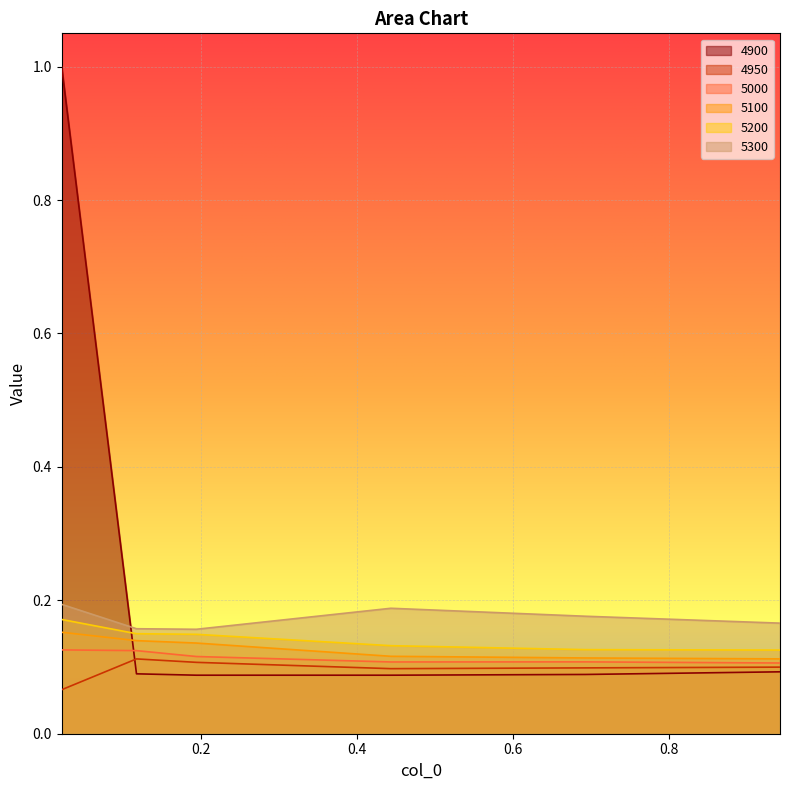

How many lines are shown in the chart?

6